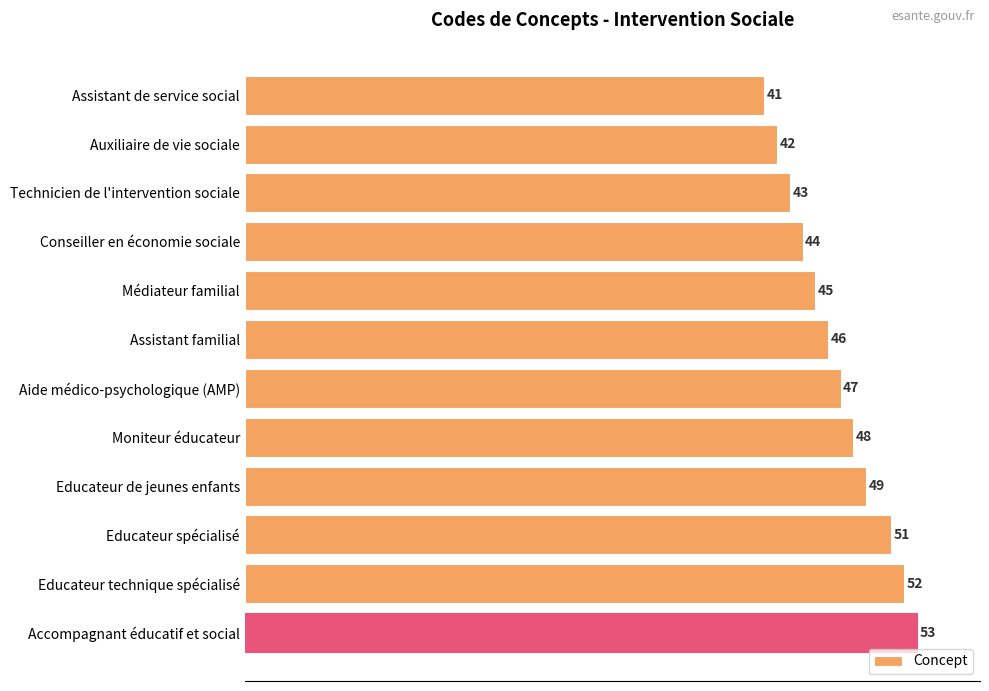

What is the smallest value displayed?

41